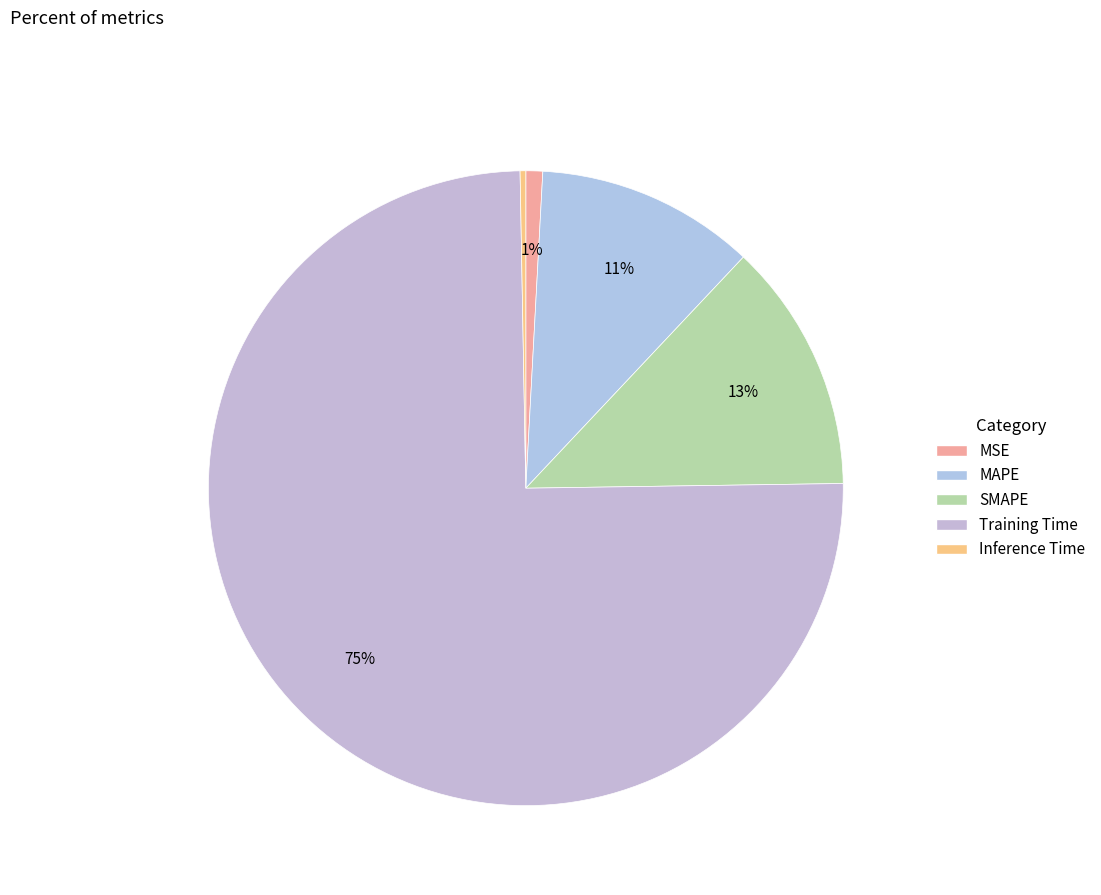

To the nearest percent, what percentage of the pie is Training Time?

75%